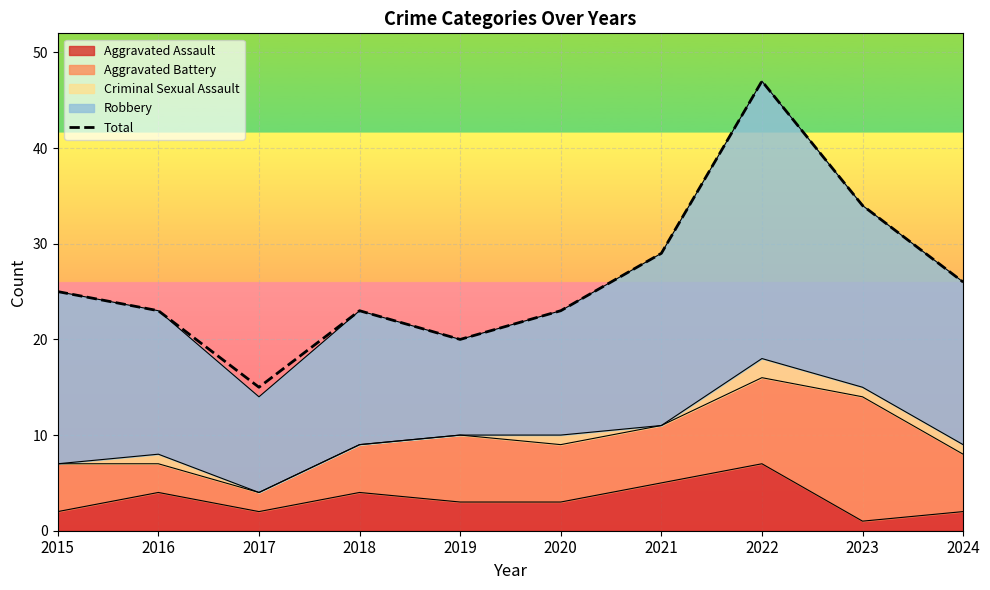

Rank the categories by value from lowest to highest.

2017, 2019, 2016, 2018, 2020, 2015, 2024, 2021, 2023, 2022